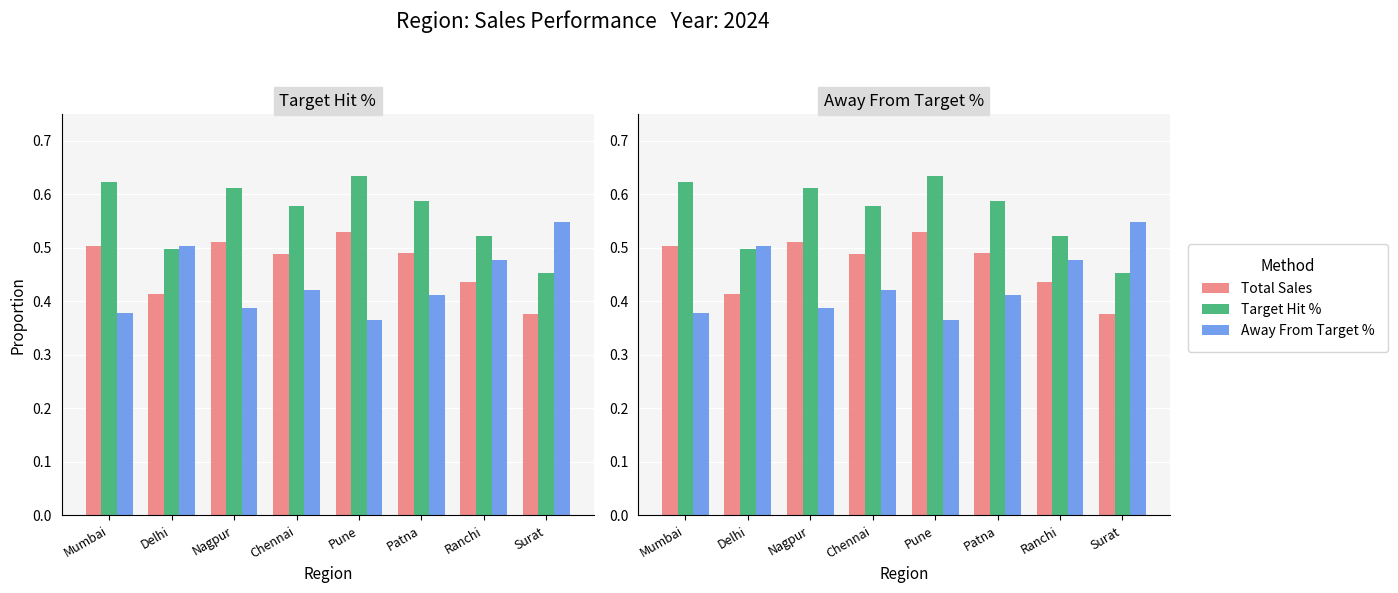

What are all the series names shown in the legend?

Total Sales, Target Hit %, Away From Target %